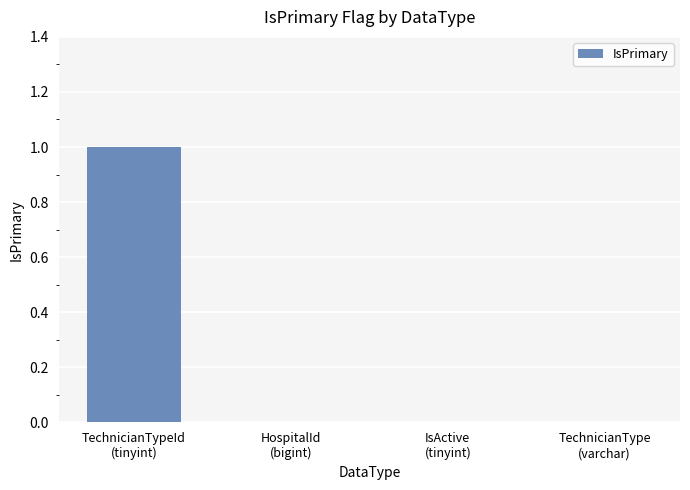

What is the greatest value displayed?

1